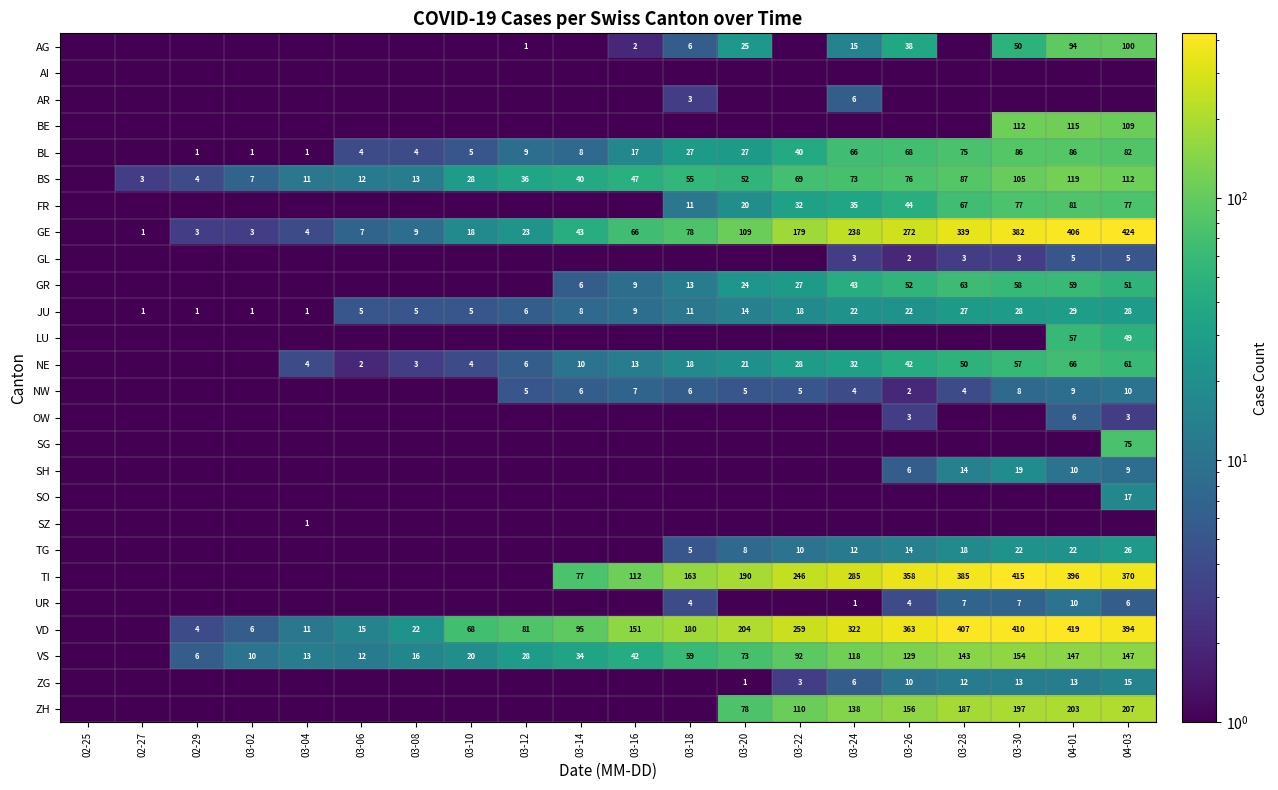

What is the difference between the NE values at 03-22 and 04-03?

33.0